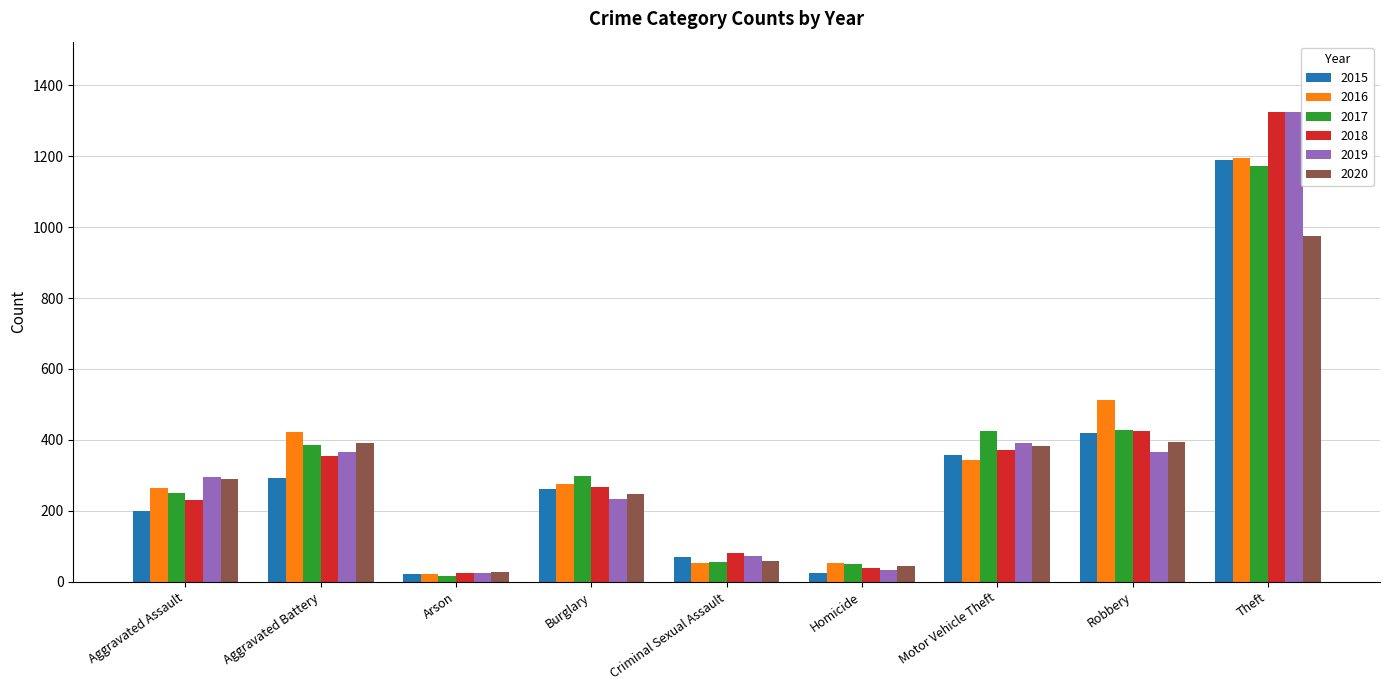

How many bars are there in total?

54